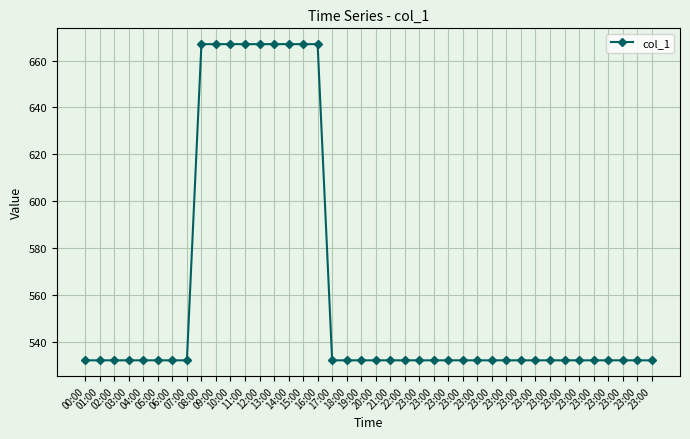

List the labels in order of value, smallest first.

00:00, 01:00, 02:00, 03:00, 04:00, 05:00, 06:00, 07:00, 17:00, 18:00, 19:00, 20:00, 21:00, 22:00, 23:00, 23:00, 23:00, 23:00, 23:00, 23:00, 23:00, 23:00, 23:00, 23:00, 23:00, 23:00, 23:00, 23:00, 23:00, 23:00, 23:00, 08:00, 09:00, 10:00, 11:00, 12:00, 13:00, 14:00, 15:00, 16:00